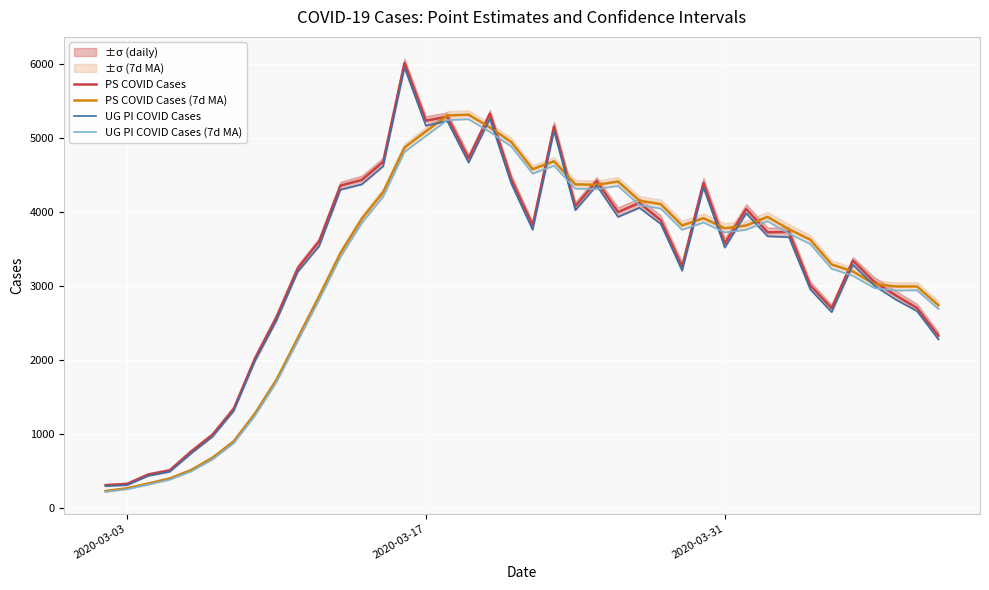

How many times do UG PI COVID Cases (7d MA) and PS COVID Cases cross each other?

17